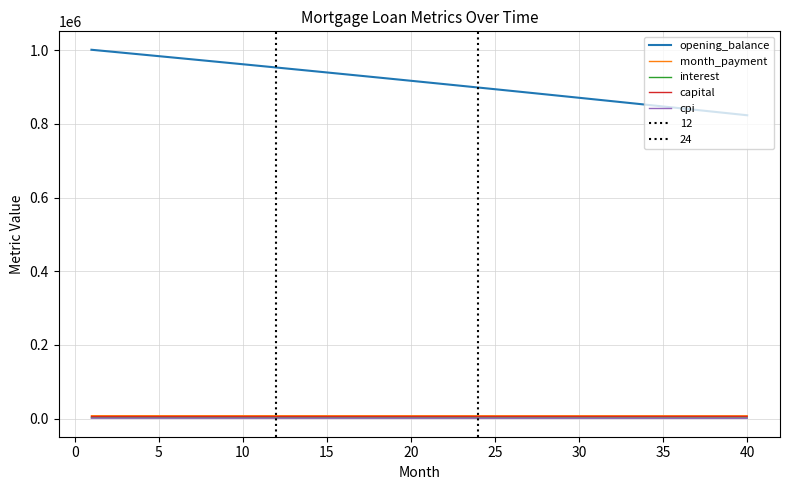

What is the minimum value for cpi?

1022.0